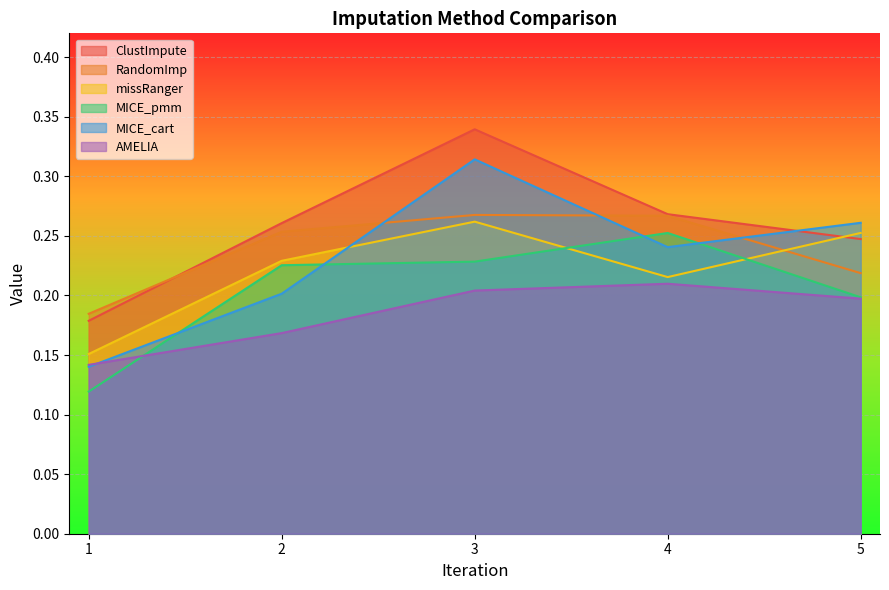

After their last crossing, which series has the higher values: AMELIA or MICE_pmm?

MICE_pmm